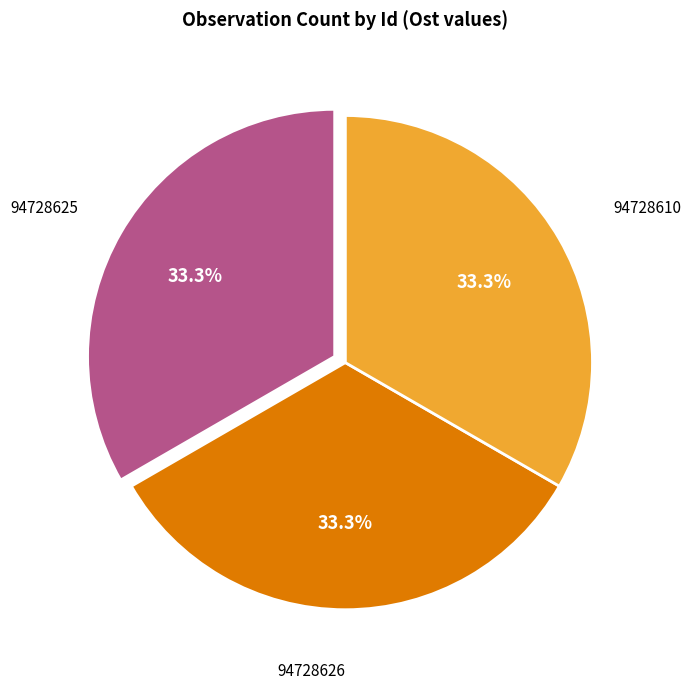

How many slices are in this pie chart?

3